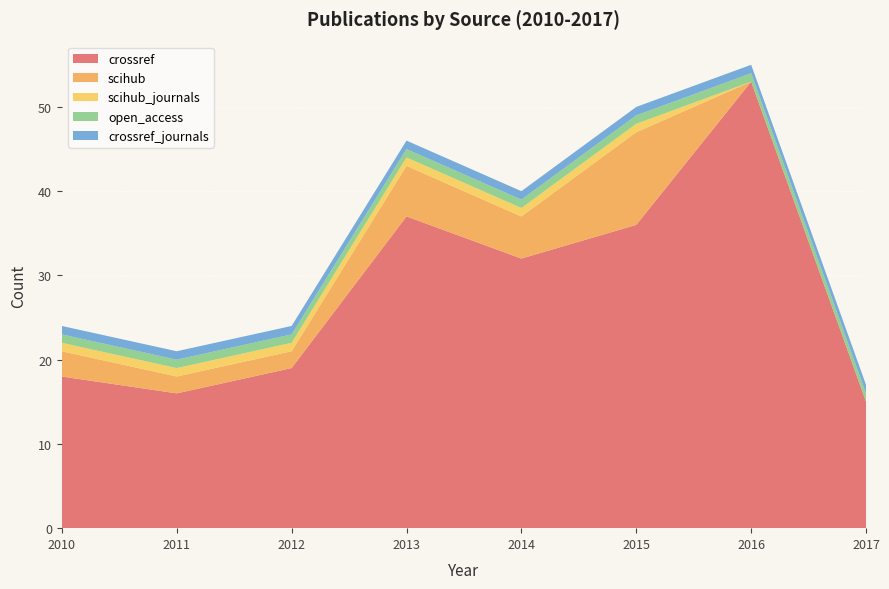

Reading left to right, list all the values displayed in this chart.

crossref: 18	16	19	37	32	36	53	15
scihub: 3	2	2	6	5	11	0	0
scihub_journals: 1	1	1	1	1	1	0	0
open_access: 1	1	1	1	1	1	1	1
crossref_journals: 1	1	1	1	1	1	1	1